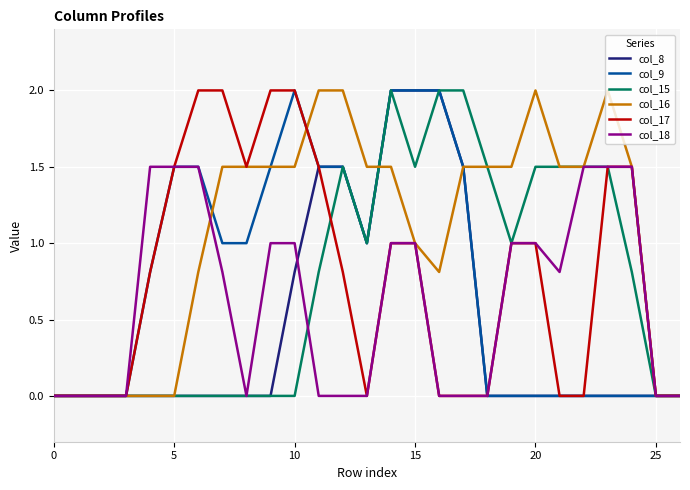

Which series has the largest total across all categories?

col_16